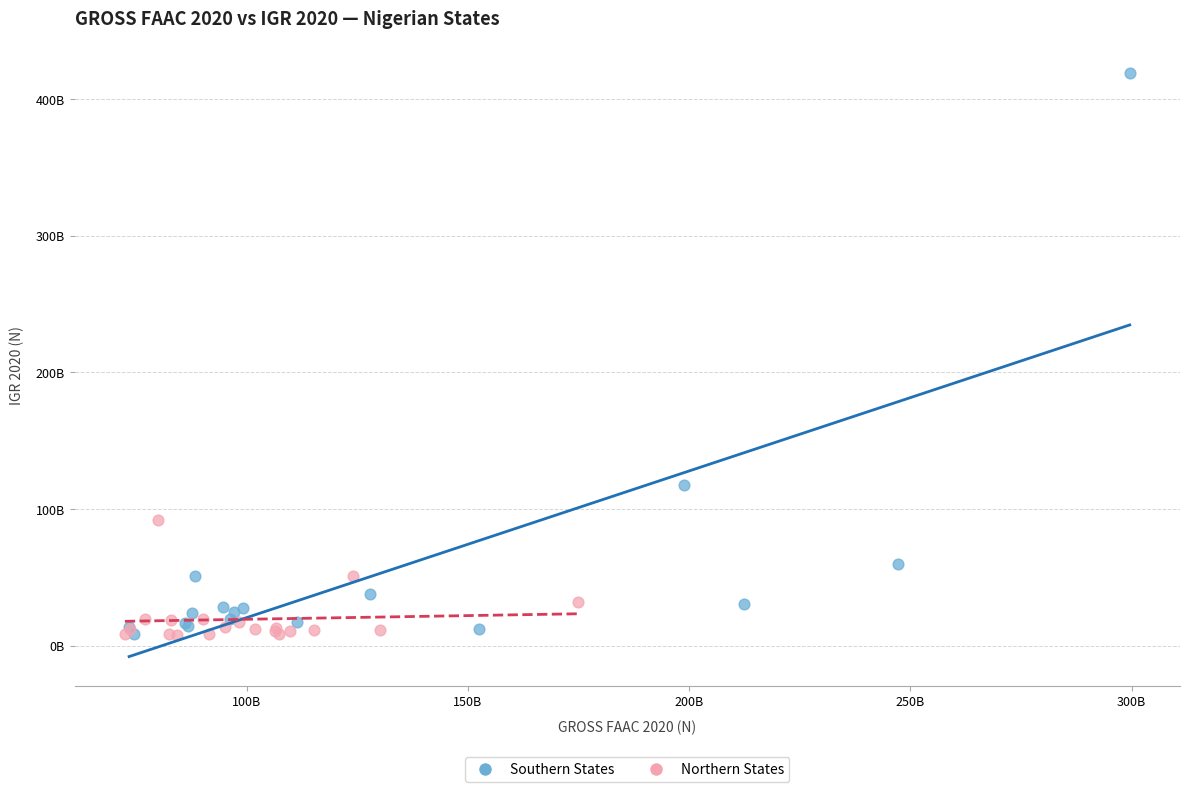

What are all the series names shown in the legend?

Southern States, Northern States